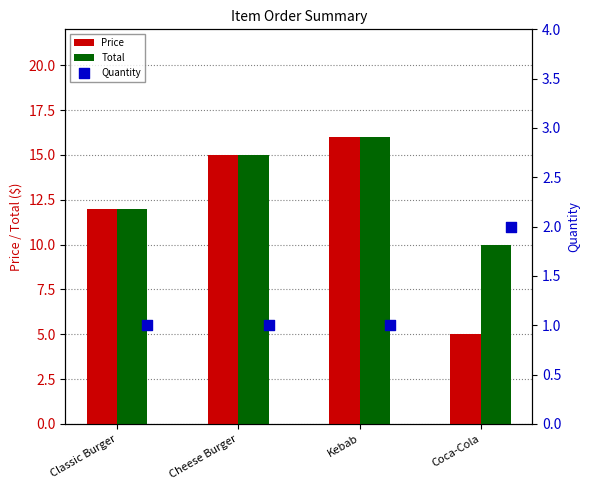

Is the value of Price at Kebab greater than the value of Total at Classic Burger?

Yes